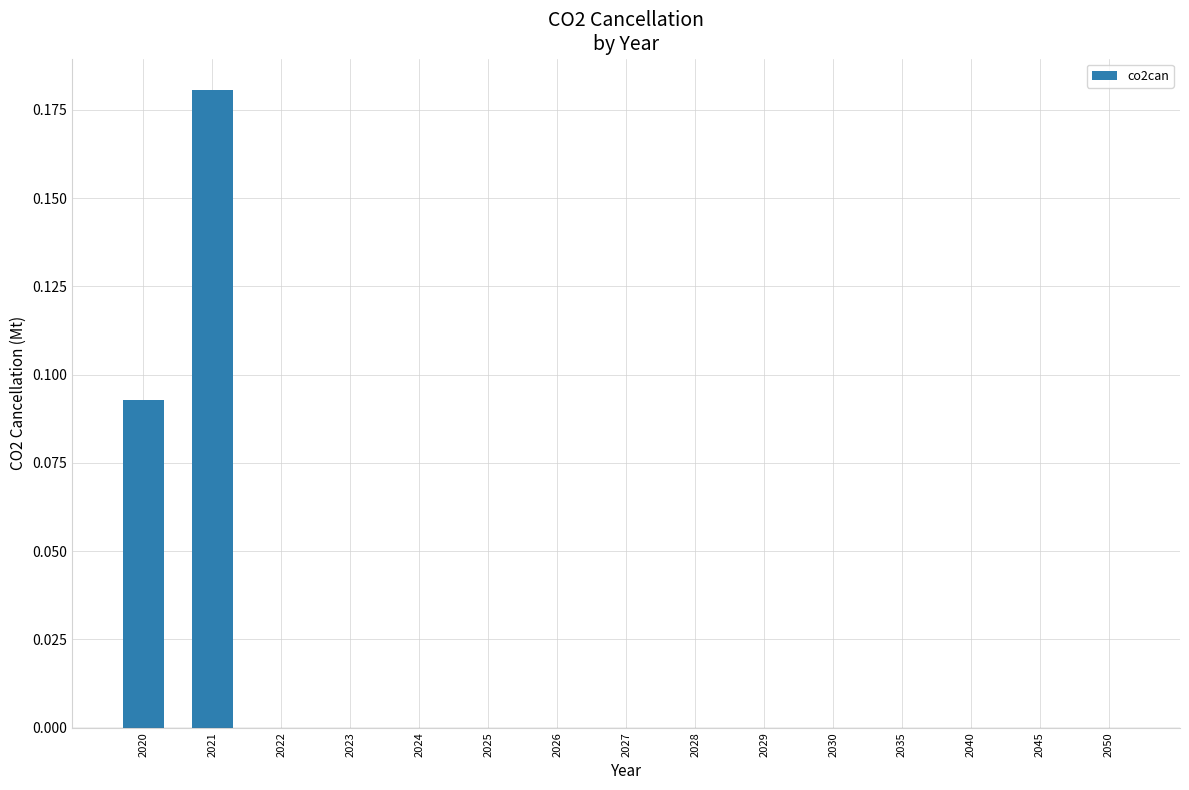

Which label corresponds to the largest value in the chart?

2021